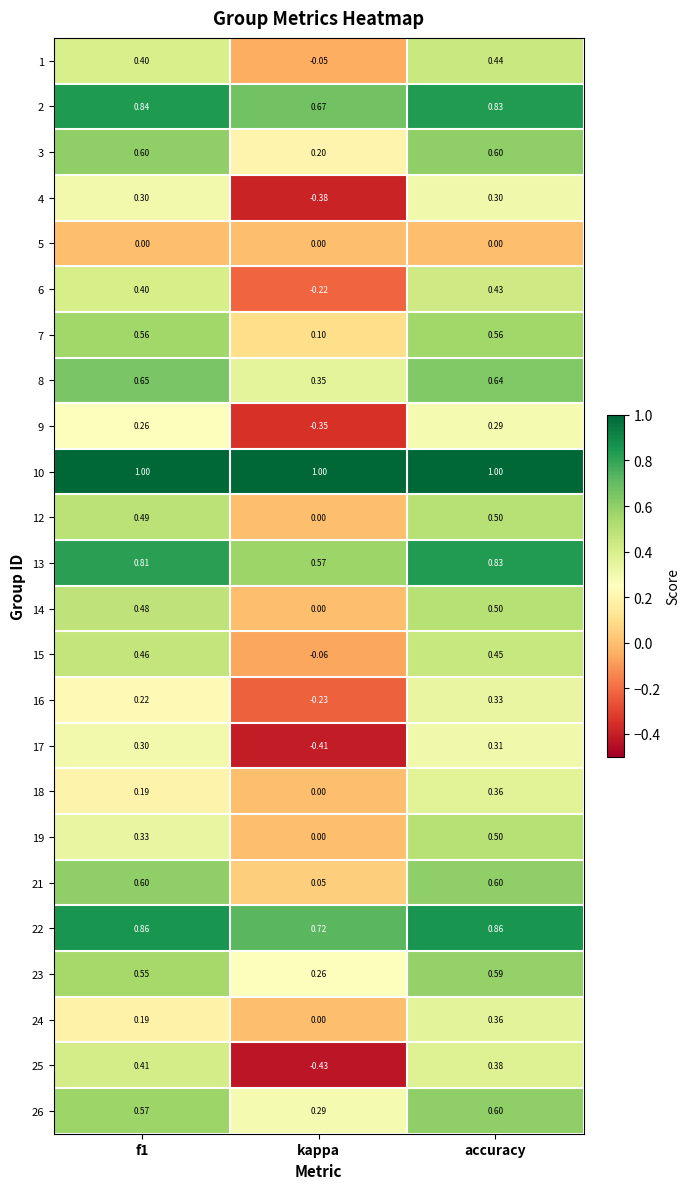

At which category is the sum across all series the highest?

accuracy